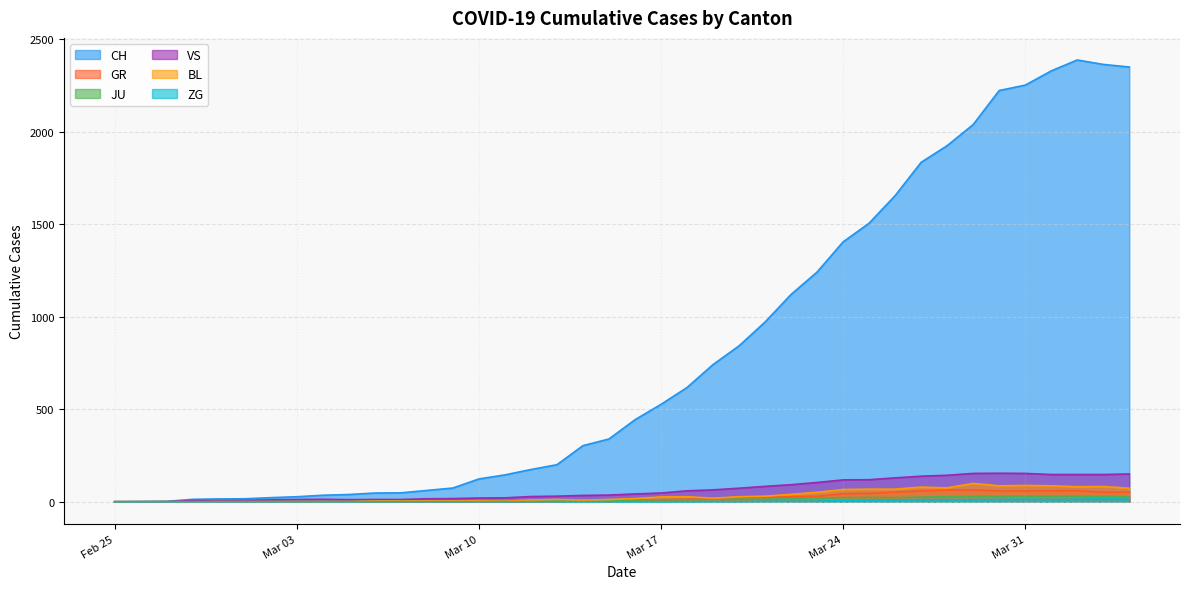

What is the spread (max minus min) of values at 2020-03-09?

74